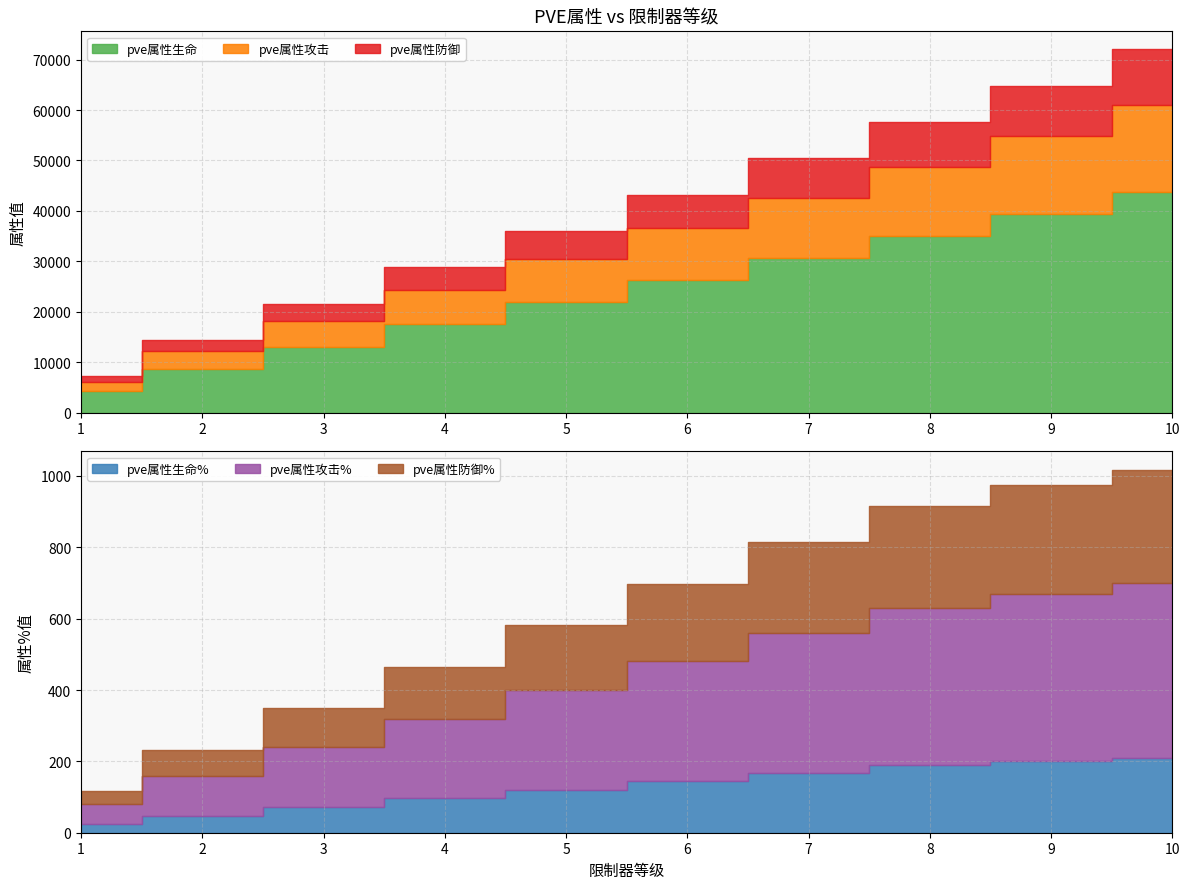

How many values in the pve属性生命 series are below 26220?

5